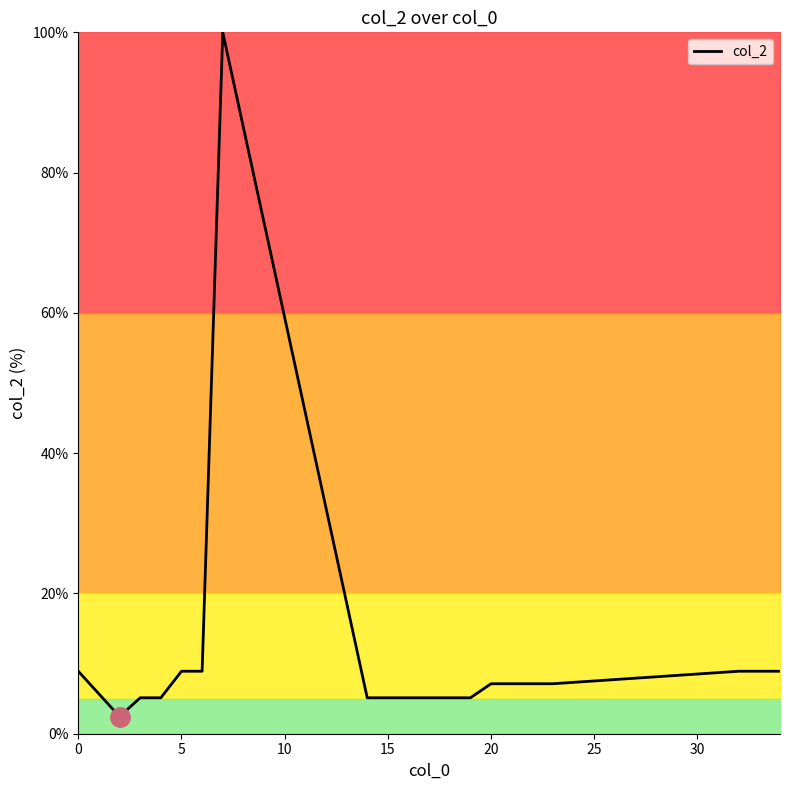

What is the difference between the maximum and minimum values?

97.6